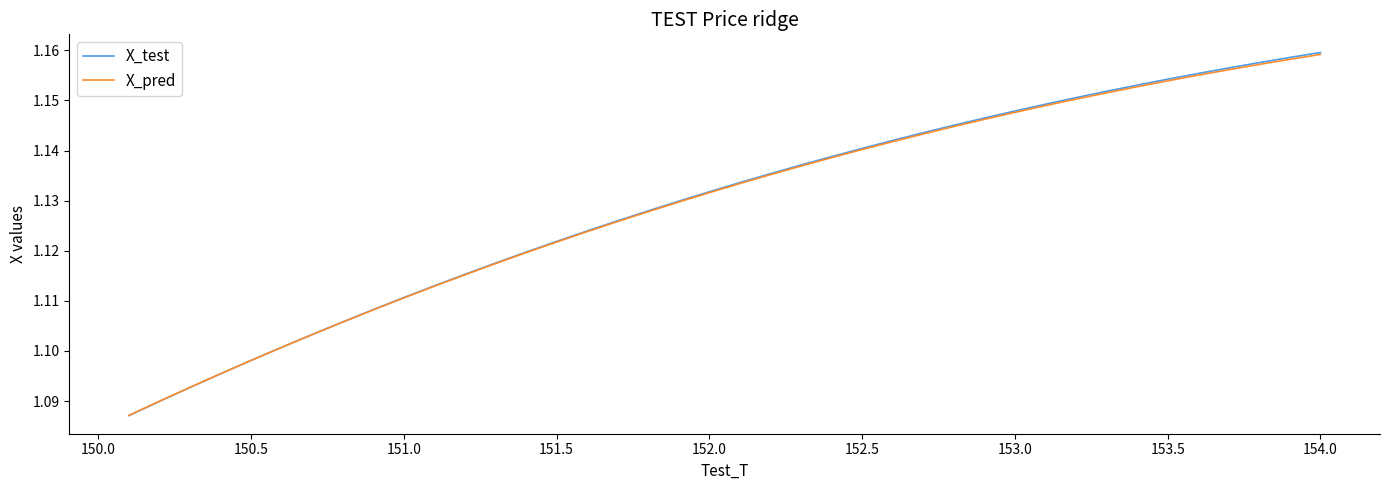

Rank the series by their maximum value, from lowest to highest.

X_pred, X_test